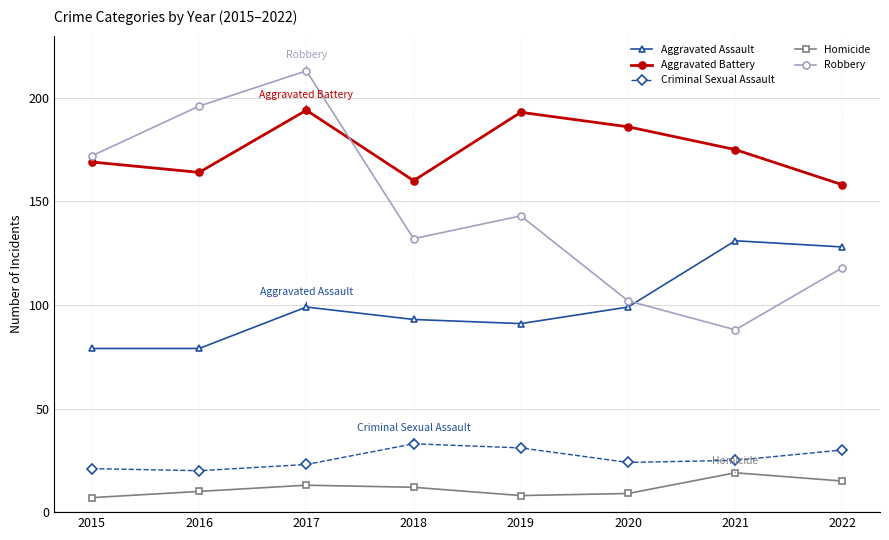

At 2020, list the series in order from smallest to largest.

Homicide, Criminal Sexual Assault, Aggravated Assault, Robbery, Aggravated Battery